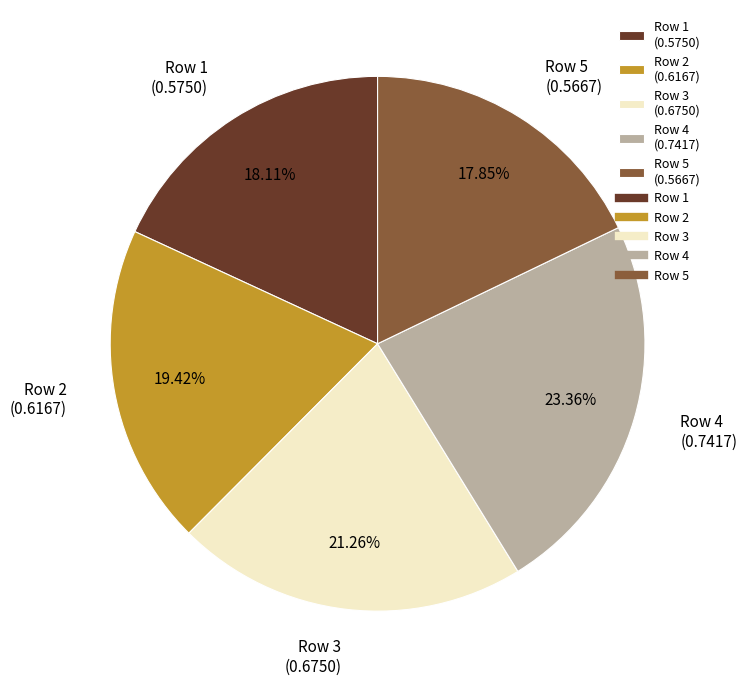

True or false: Row 1 accounts for 30% of the total.

False